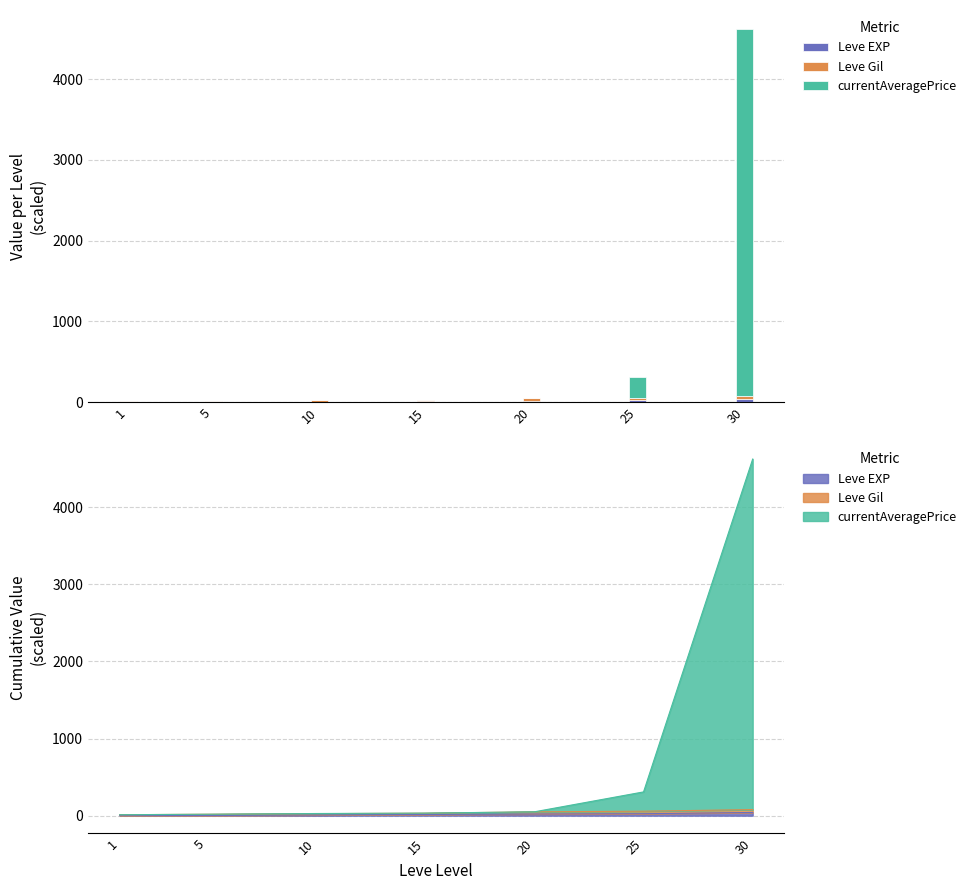

Which label corresponds to the largest value in the chart?

30